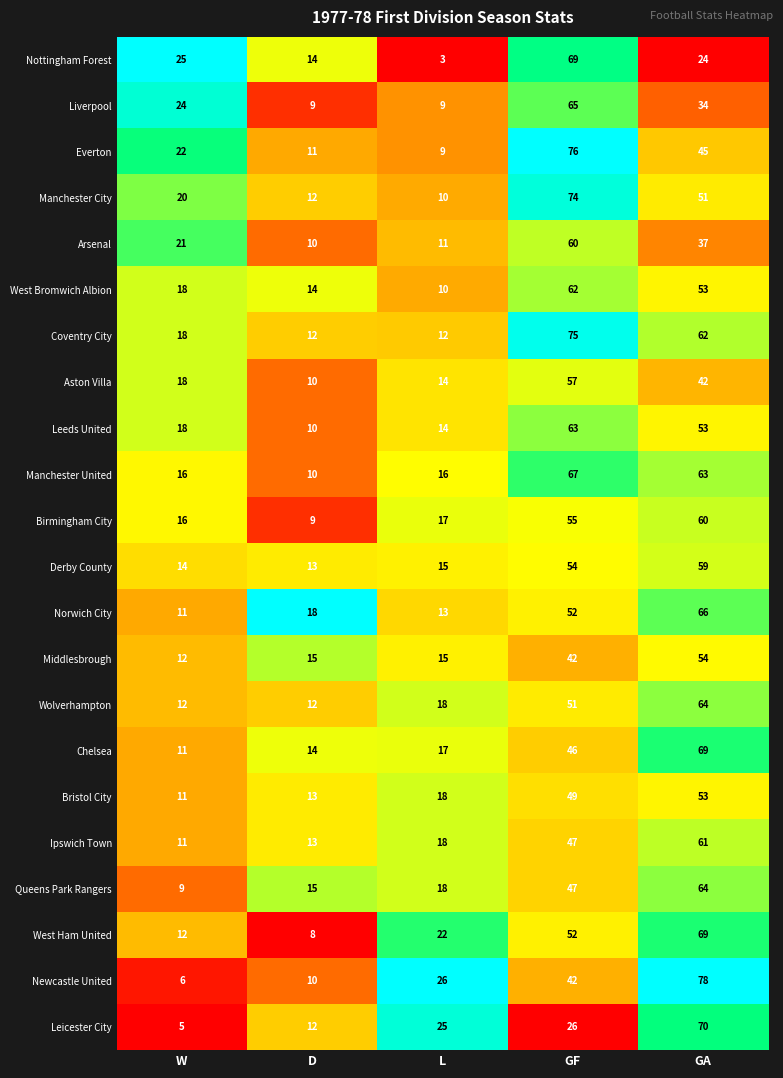

Read the West Bromwich Albion value at D, to the nearest 10.

10